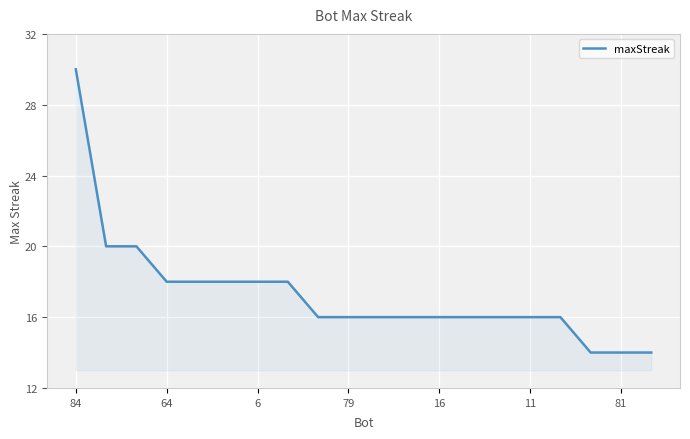

Reading left to right, extract all data points from this chart.

30	20	20	18	18	18	18	18	16	16	16	16	16	16	16	16	16	14	14	14